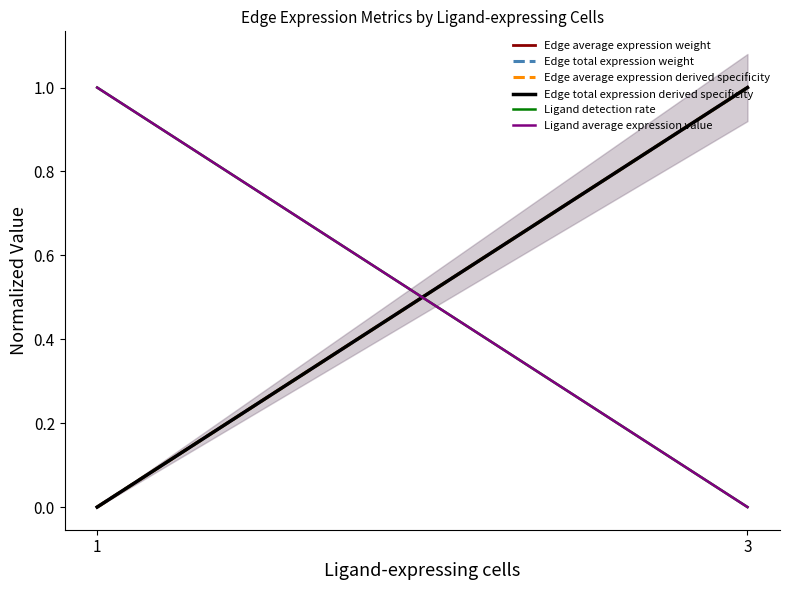

How many data points in Edge average expression weight are less than 1?

1